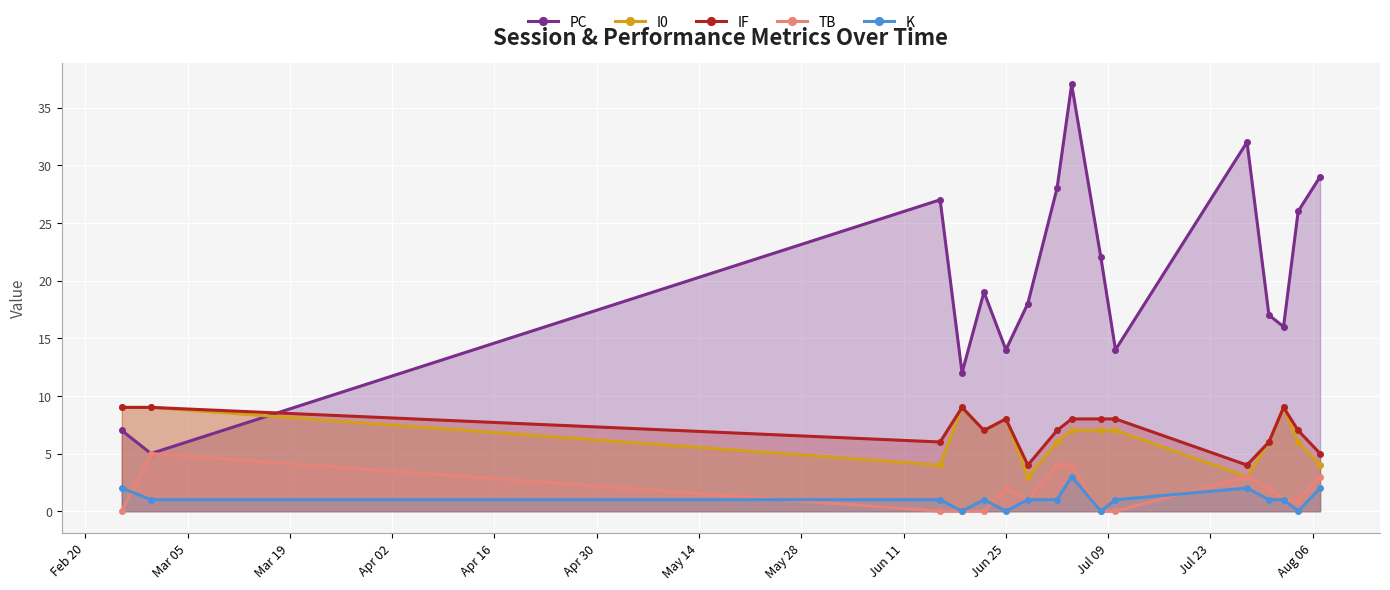

Reading left to right, what are all the values shown in this chart?

PC: 7	5	27	12	19	14	18	28	37	22	14	32	17	16	26	29
I0: 9	9	4	9	7	8	3	6	7	7	7	3	6	9	6	4
IF: 9	9	6	9	7	8	4	7	8	8	8	4	6	9	7	5
TB: 0	5	0	0	0	2	1	4	4	0	0	3	2	1	1	3
K: 2	1	1	0	1	0	1	1	3	0	1	2	1	1	0	2